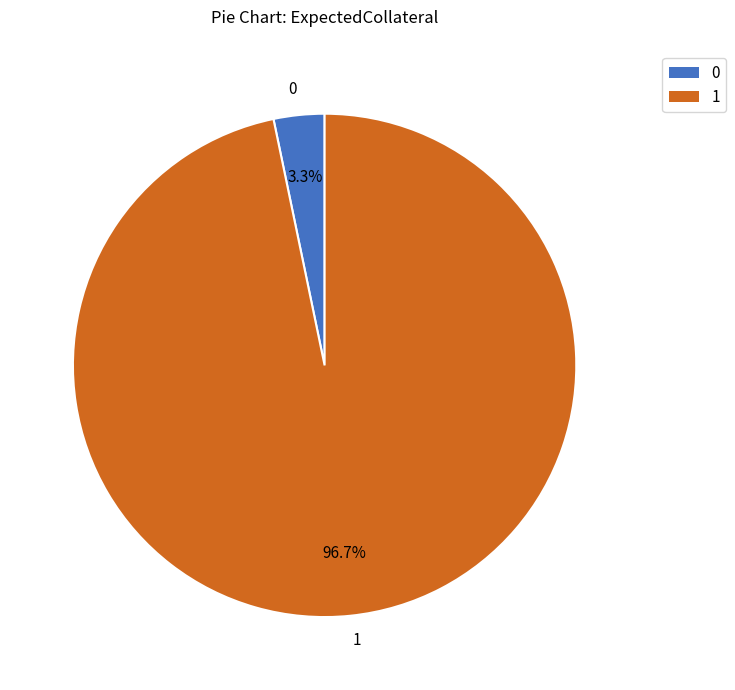

What percentage is the 0 slice, to the nearest percent?

3%